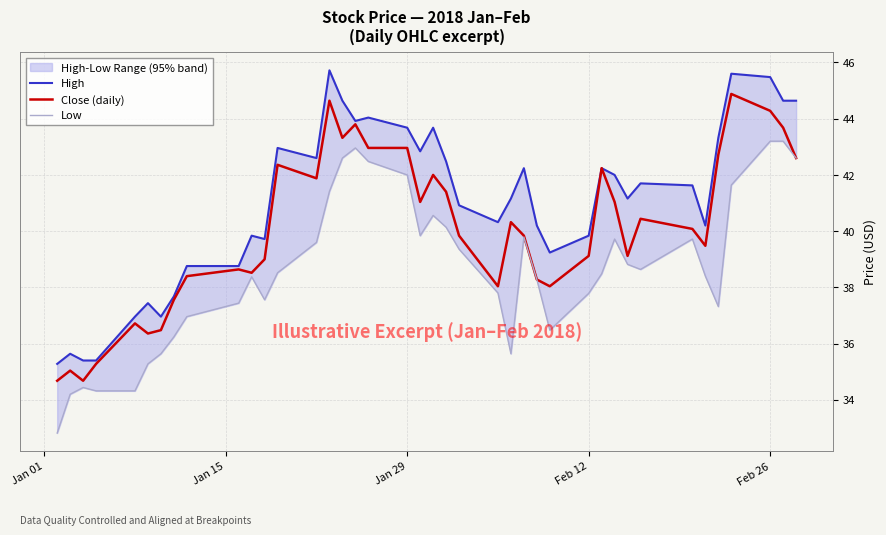

What is the lowest value of the Close (daily) series?

34.7